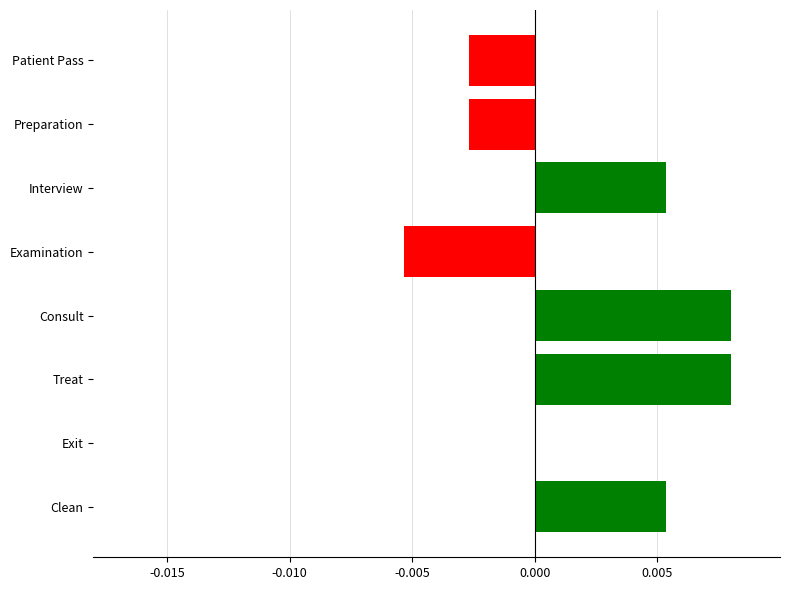

The value at Treat is 0.0. True or false?

True